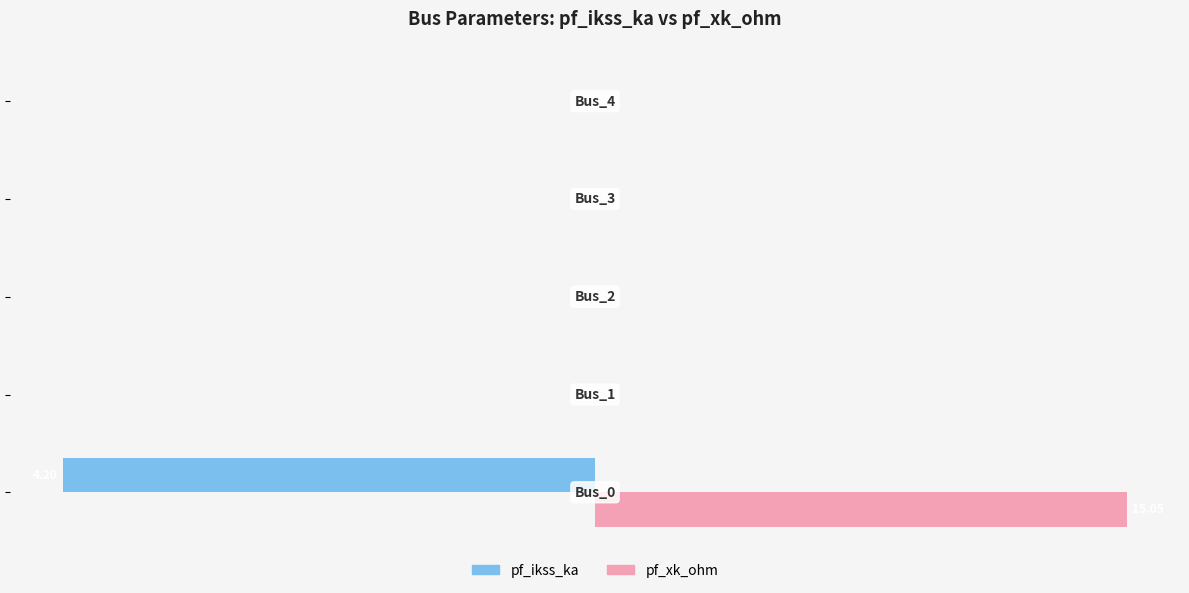

Which series has the widest spread of values?

pf_ikss_ka